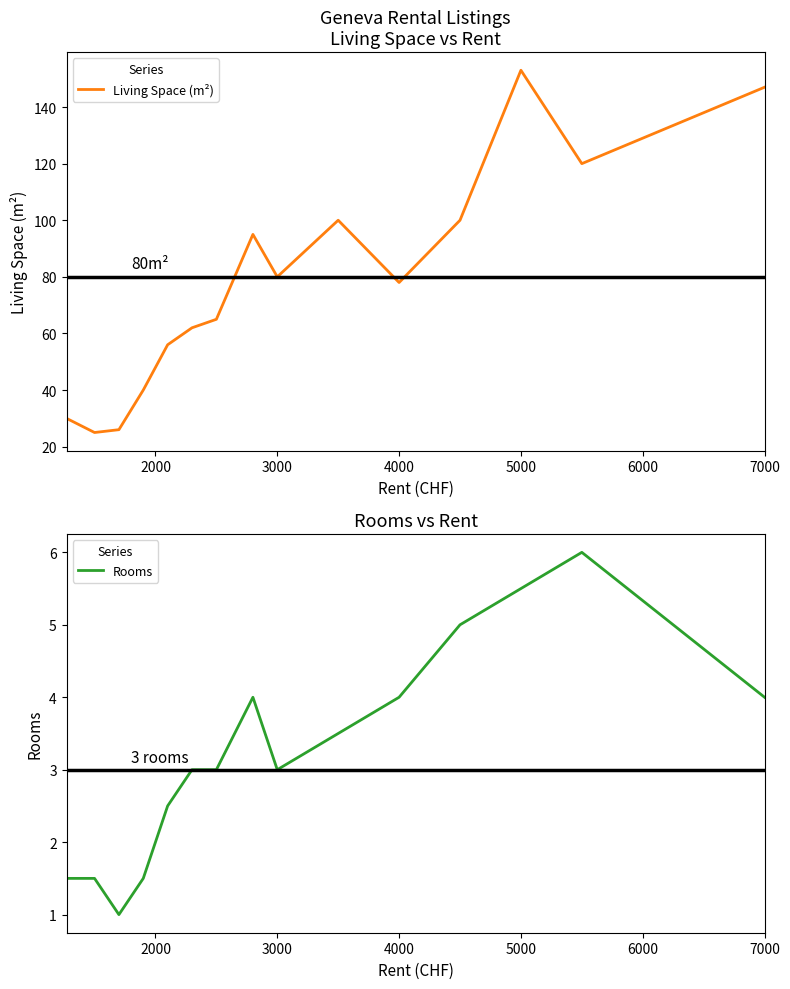

How many interior local peaks does the Living Space (m²) series have?

3